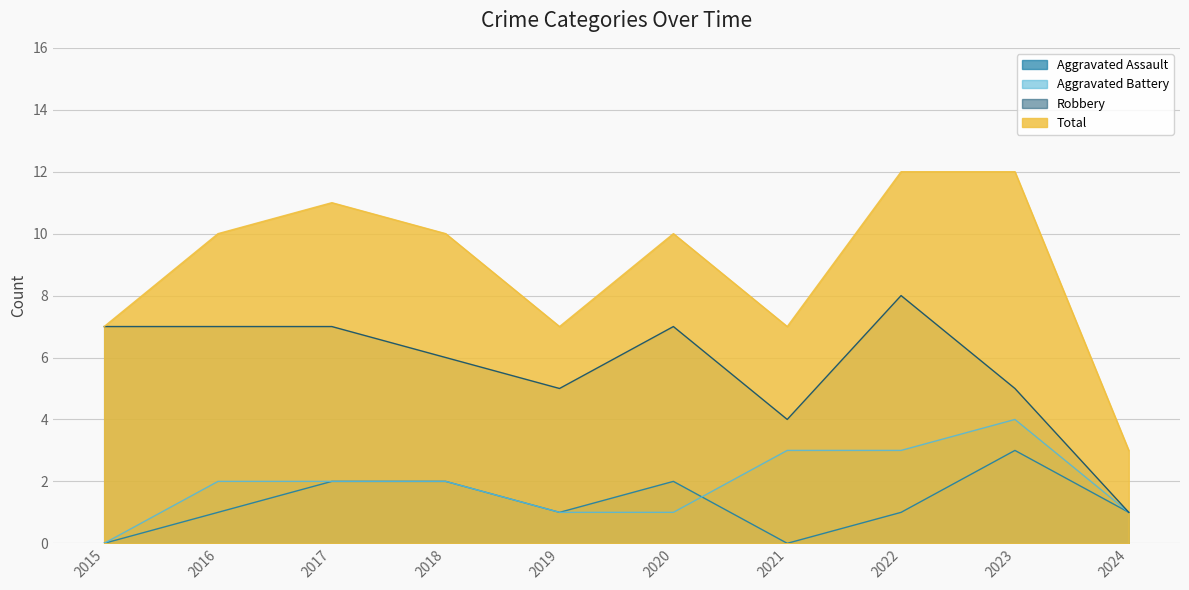

True or false: Aggravated Battery and Total intersect in this chart.

False